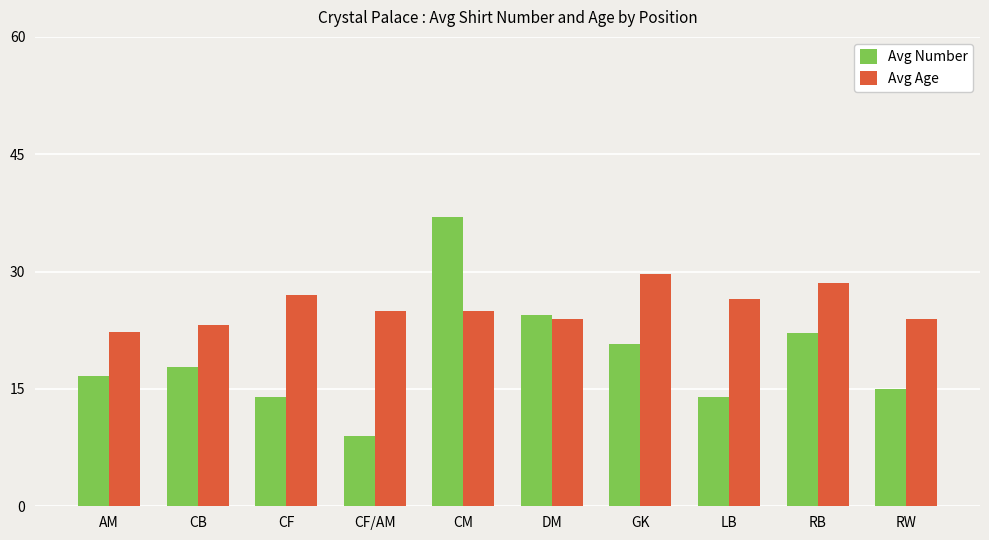

What is the label of the 1st bar from the right?

RW